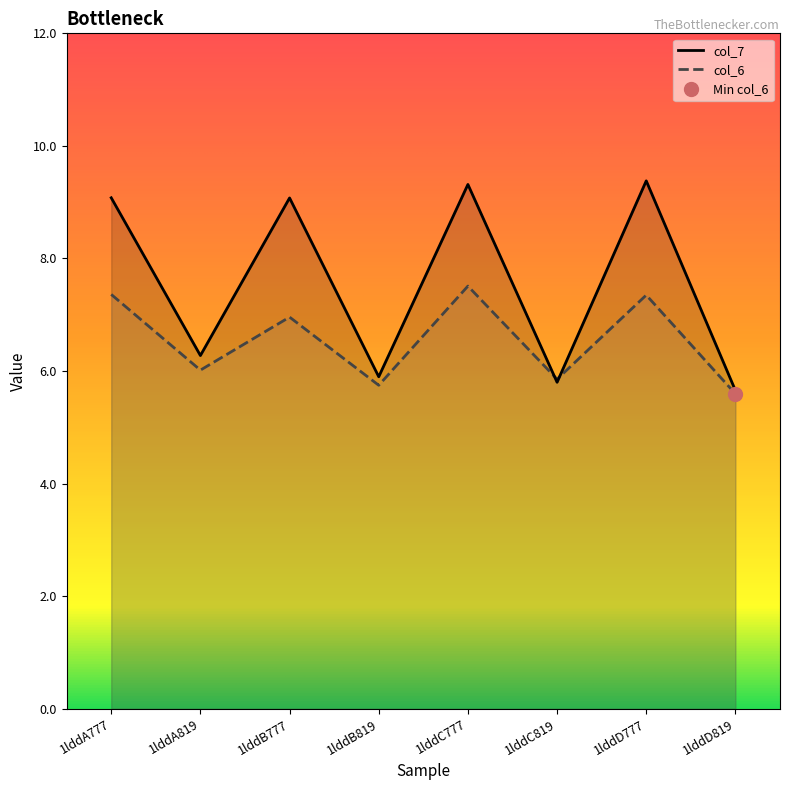

Reading left to right, what are all the values shown in this chart?

col_6: 1lddA777=7.4	1lddA819=6.0	1lddB777=7.0	1lddB819=5.7	1lddC777=7.5	1lddC819=5.9	1lddD777=7.3	1lddD819=5.6
col_7: 1lddA777=9.1	1lddA819=6.3	1lddB777=9.1	1lddB819=5.9	1lddC777=9.3	1lddC819=5.8	1lddD777=9.4	1lddD819=5.7